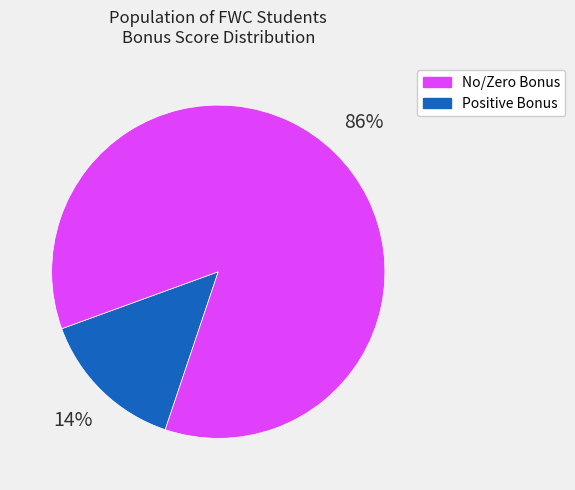

Is there any slice that represents more than half of the pie?

Yes